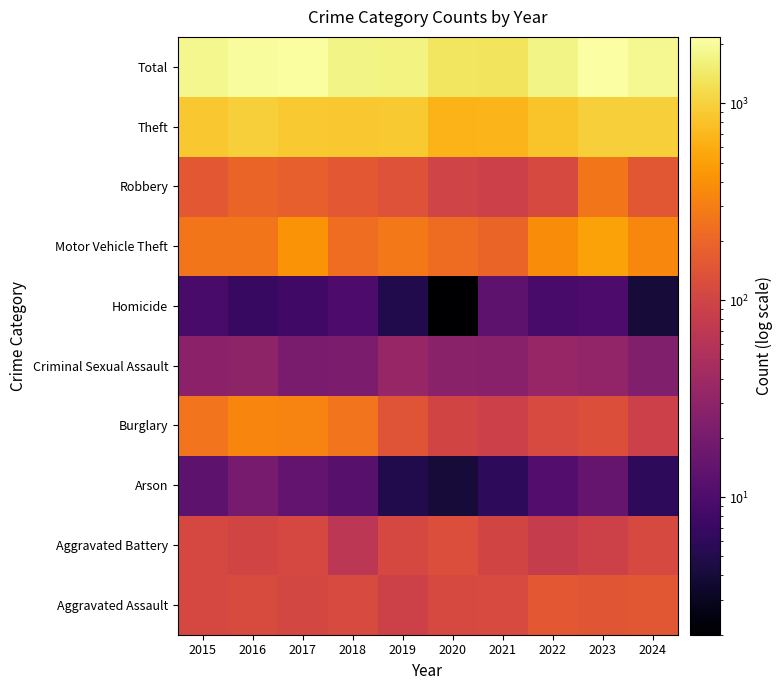

How many categories are shown in the chart?

10